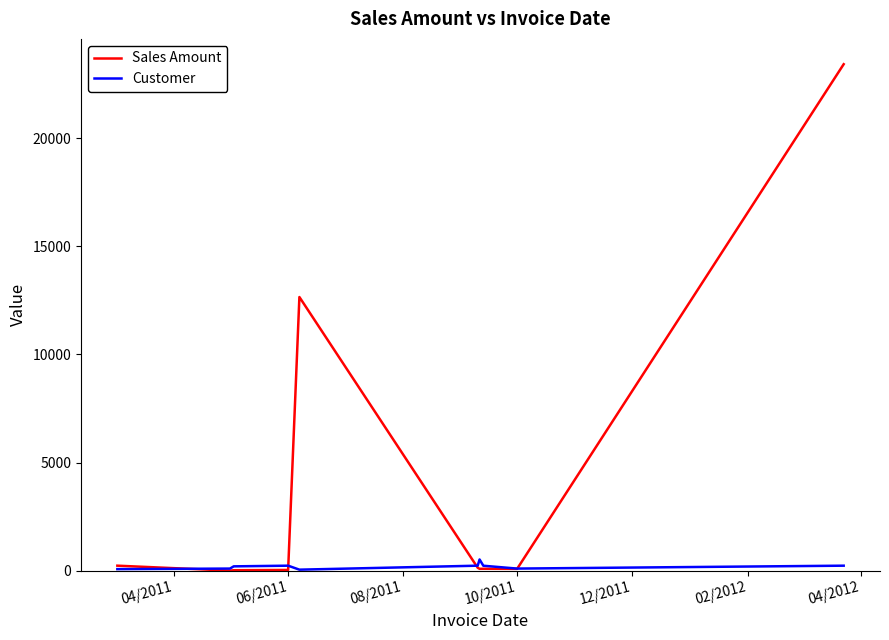

How many series are shown in this chart?

2